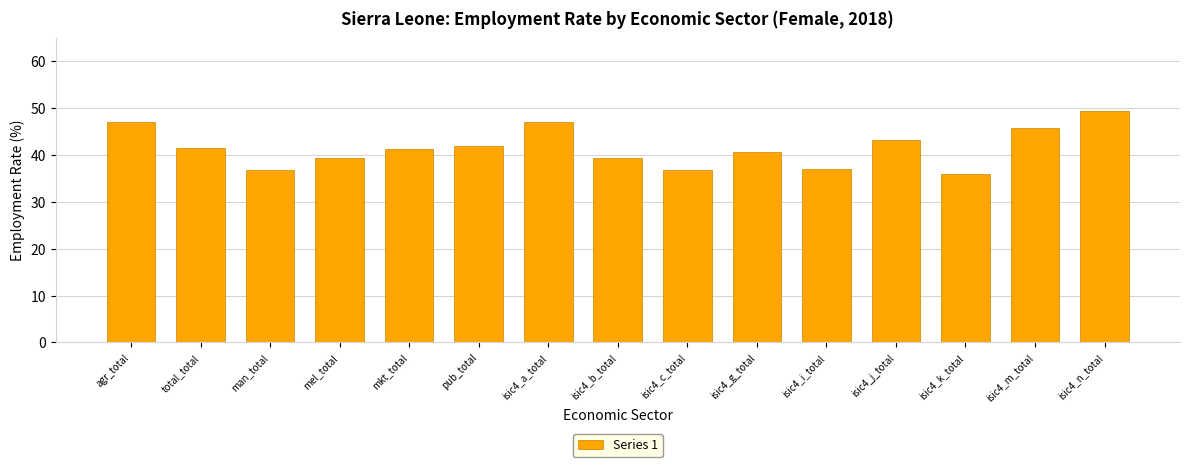

Which has a higher value, isic4_c_total or total_total?

total_total